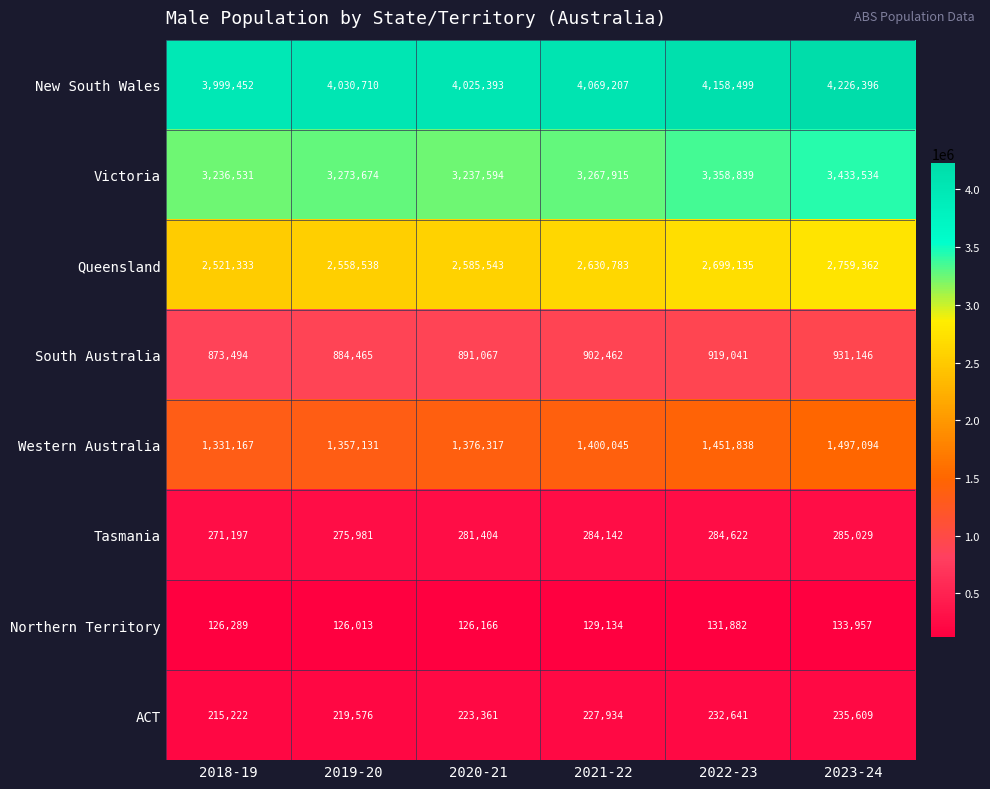

At which label is Northern Territory closest to 129985?

2021-22